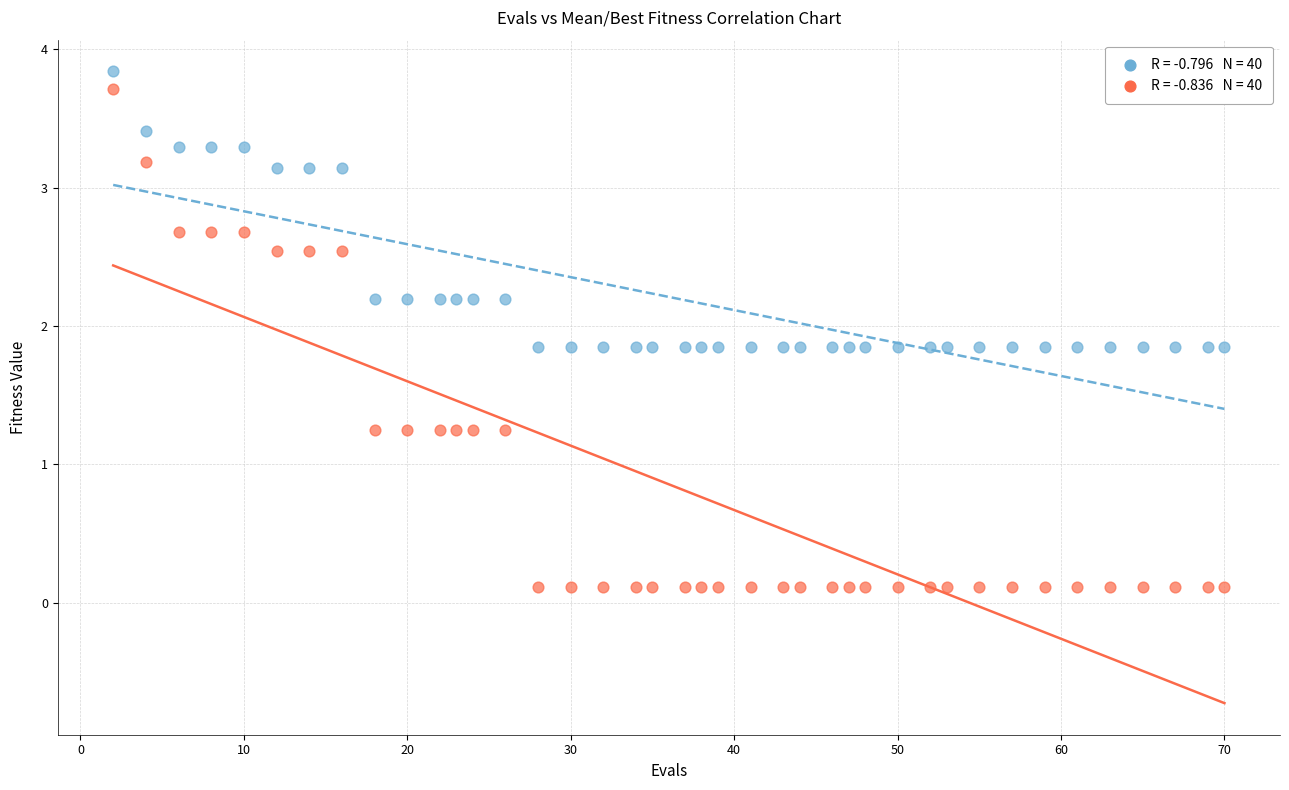

Across all data points, what is the range of X values (max minus min)?

68.0